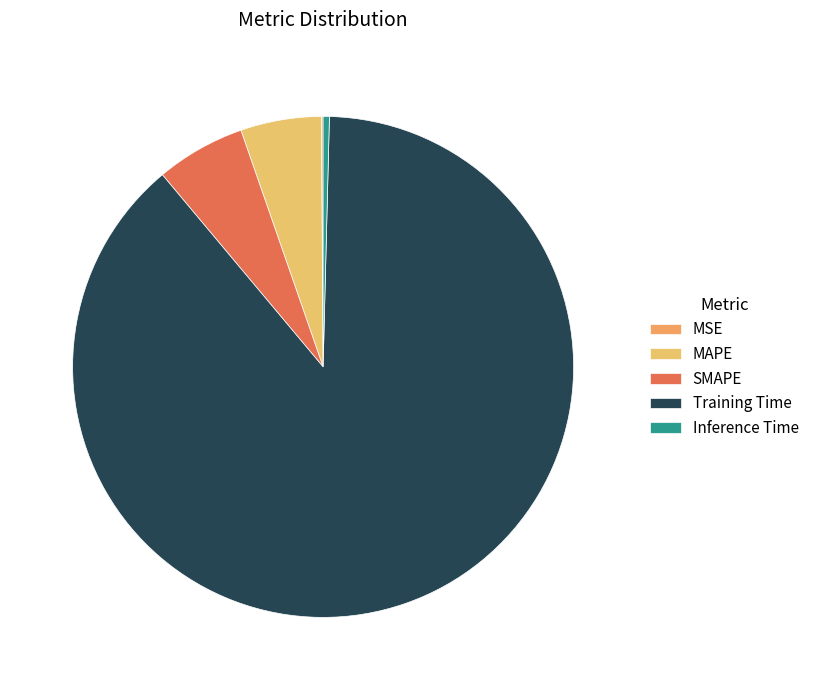

Is the sum of MAPE and Inference Time greater than half?

No